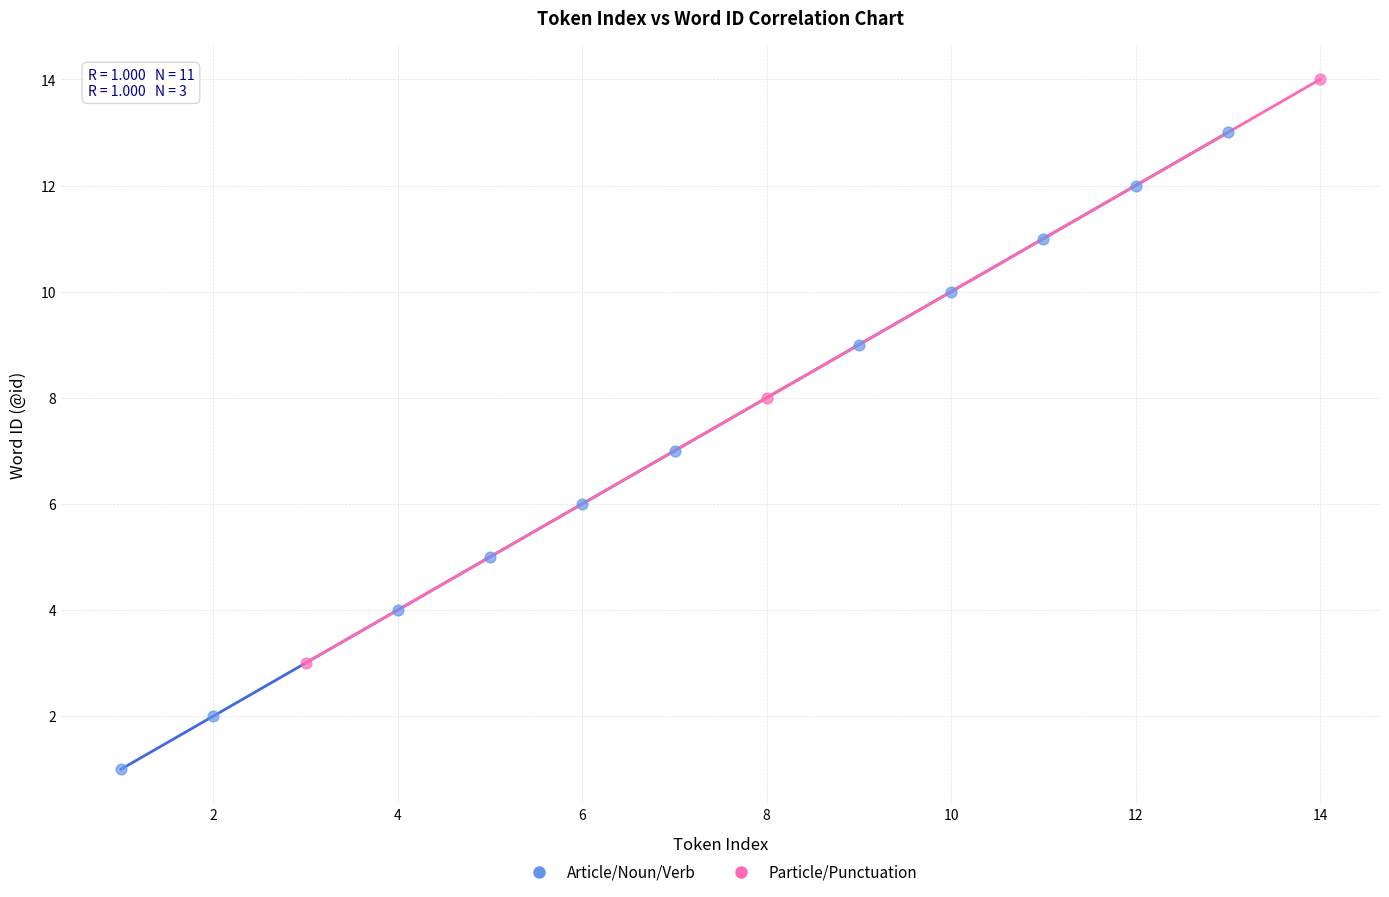

Which series has the largest Y range (max minus min)?

Article/Noun/Verb